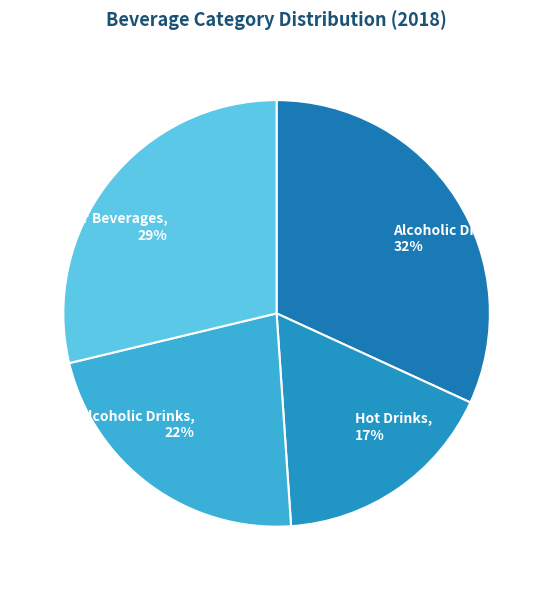

To the nearest percent, what percentage of the pie is Non-Alcoholic Drinks?

22%